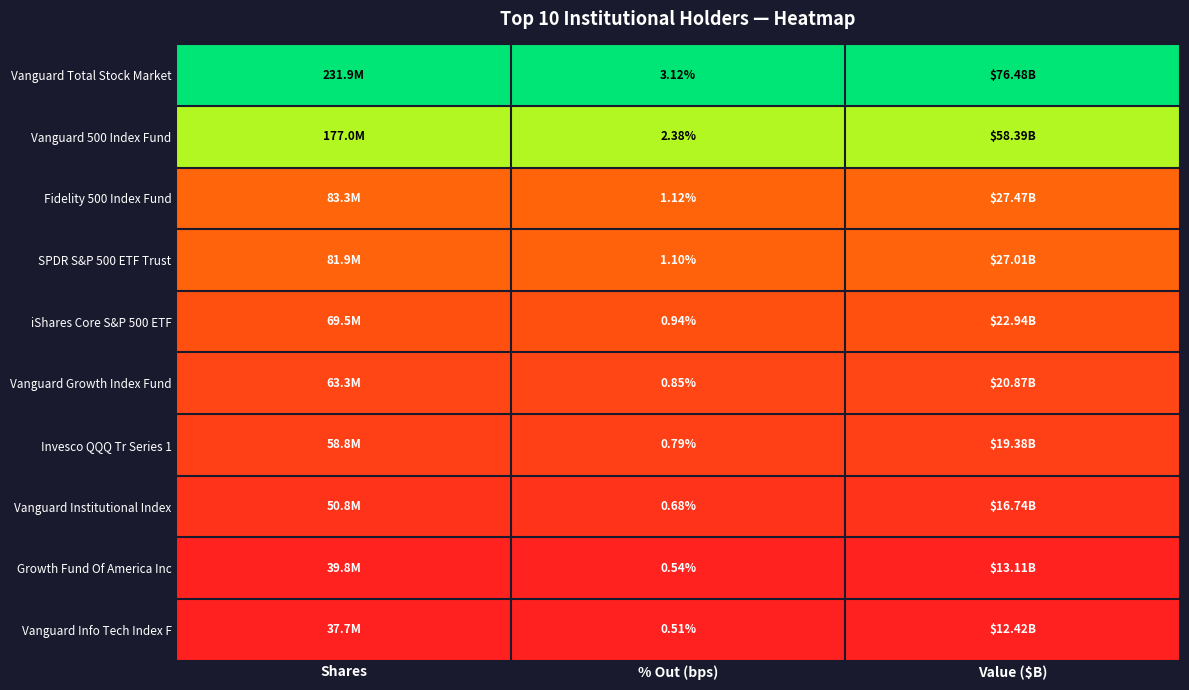

Is the value of Growth Fund Of America Inc at % Out (bps) greater than the value of Vanguard 500 Index Fund at % Out (bps)?

No